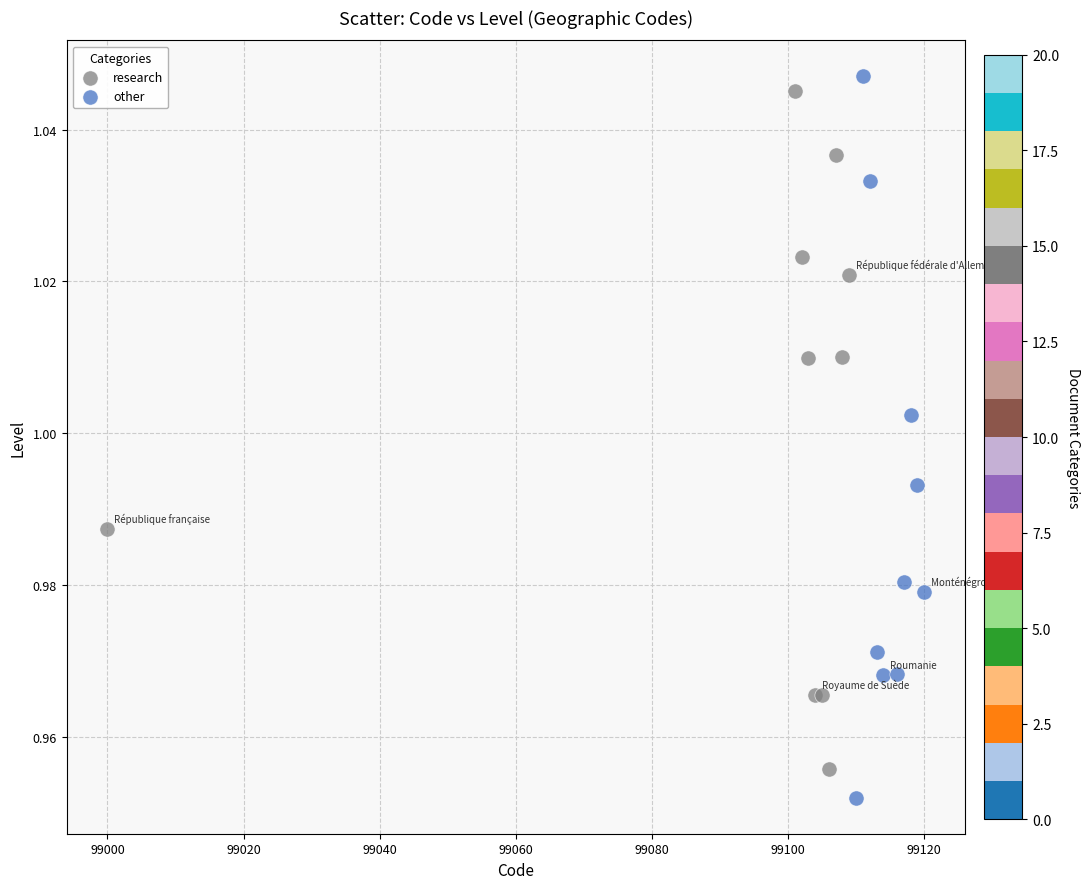

Which series has the largest Y range (max minus min)?

other